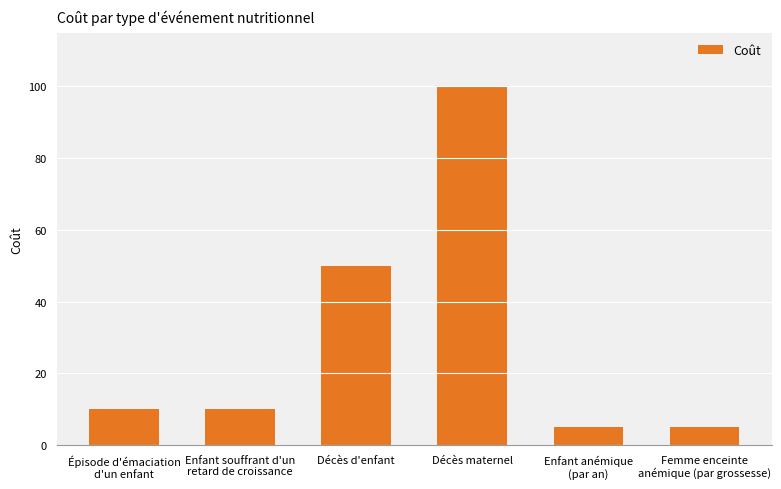

What is the average value?

30